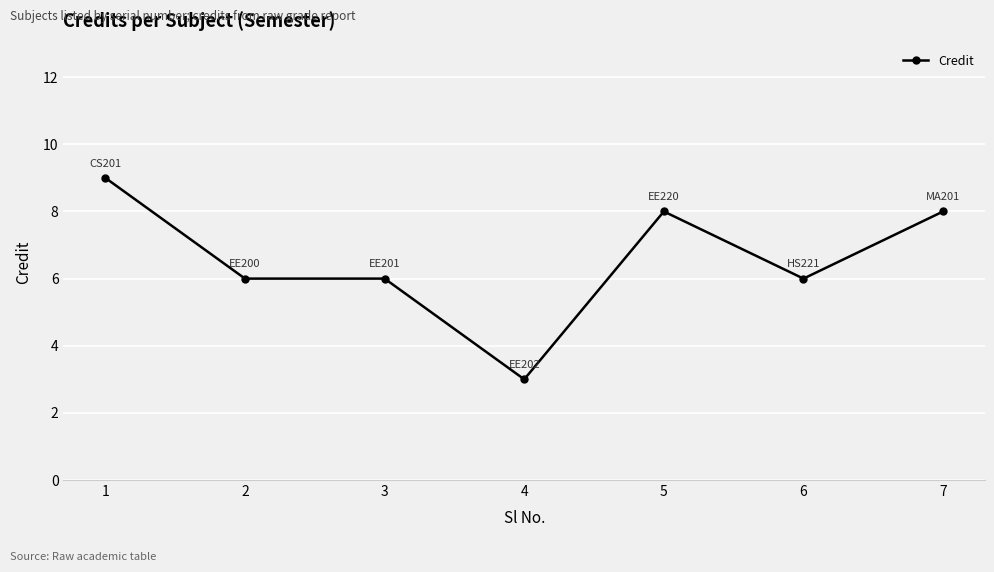

How many data points does each series have?

7